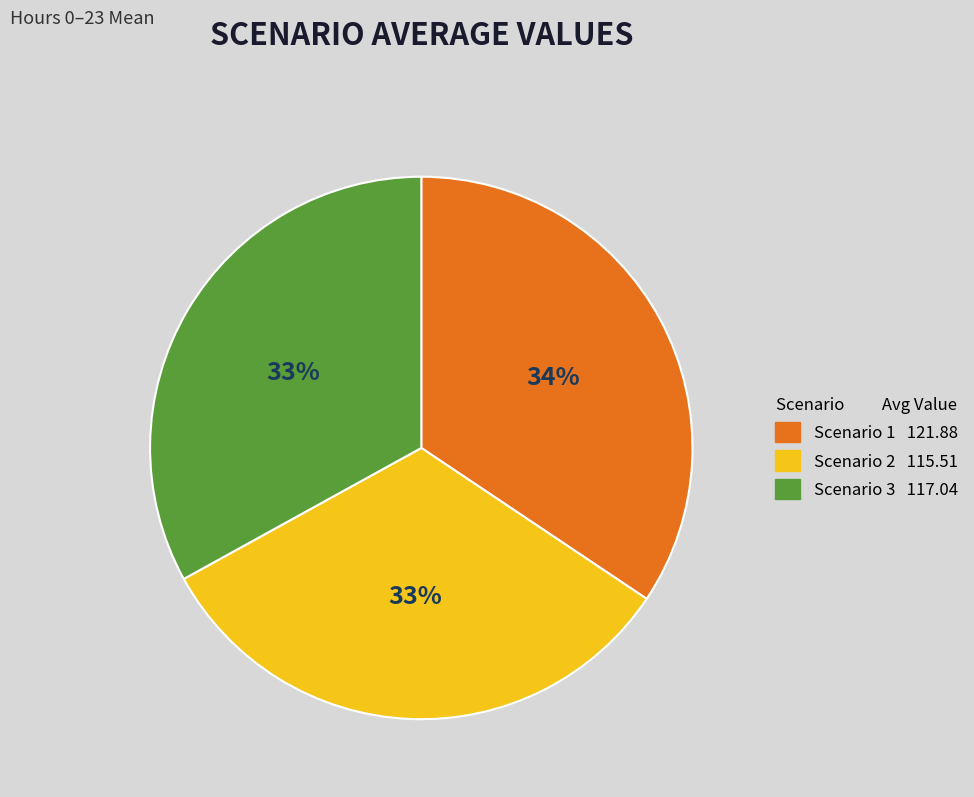

Approximately how many times larger is the value at Scenario 1 compared to Scenario 3?

1.0